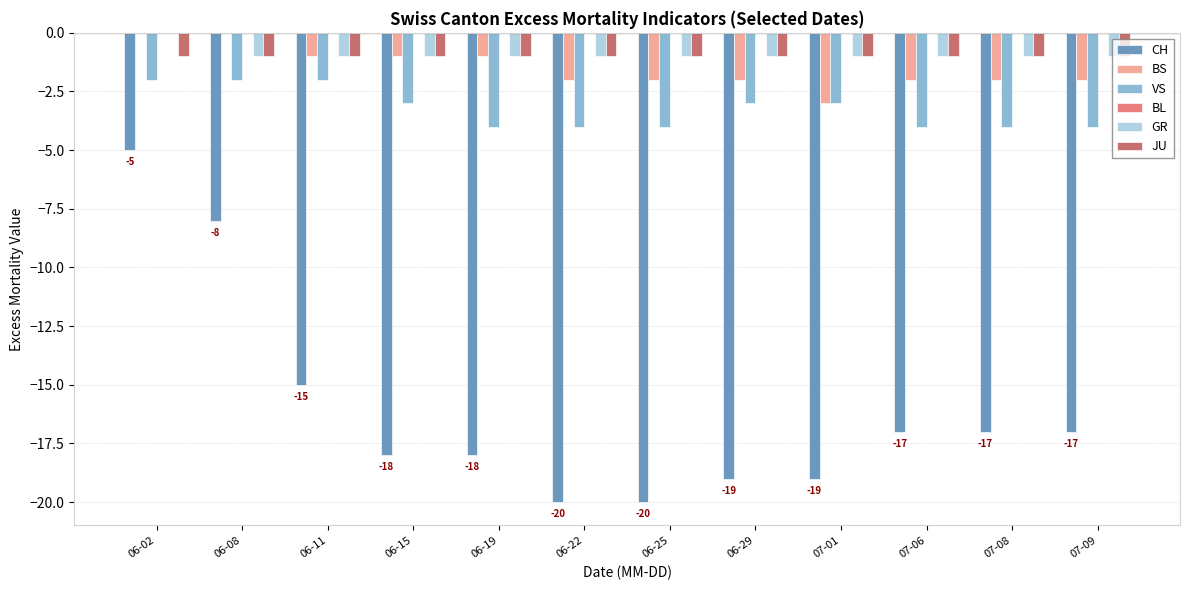

True or false: CH has a value of -24 at 07-06.

False